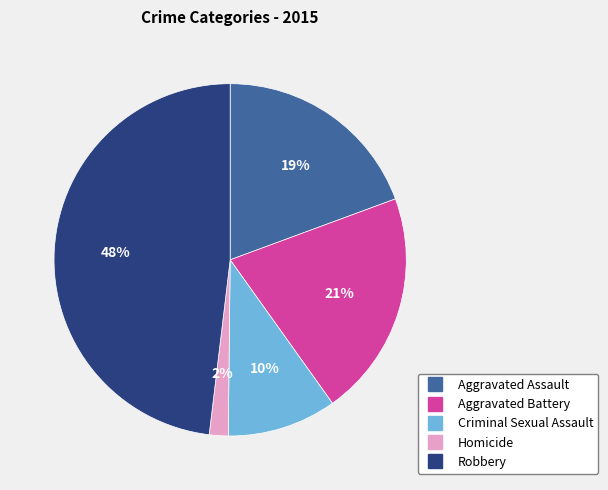

What is the smallest slice in the pie chart?

Homicide